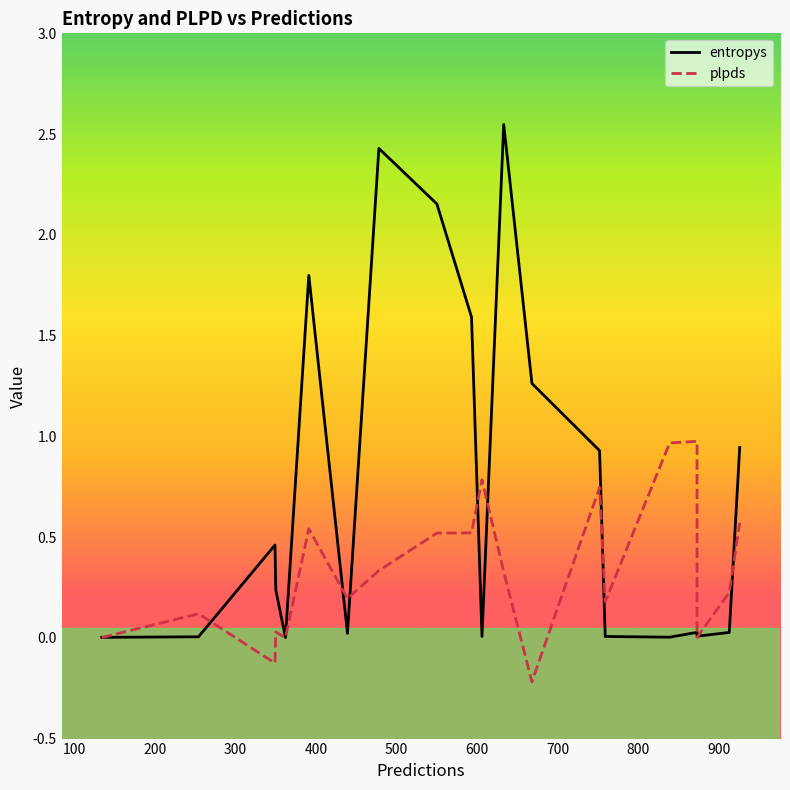

List the series in order of their overall mean, highest first.

entropys, plpds